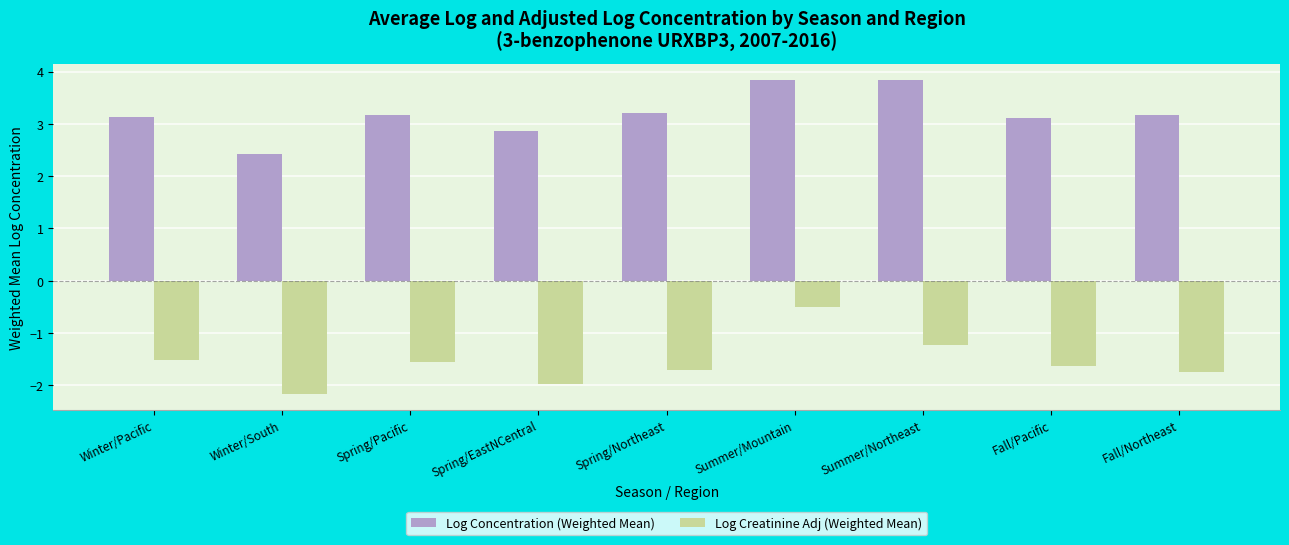

Which label corresponds to the smallest value in the chart?

Winter/South